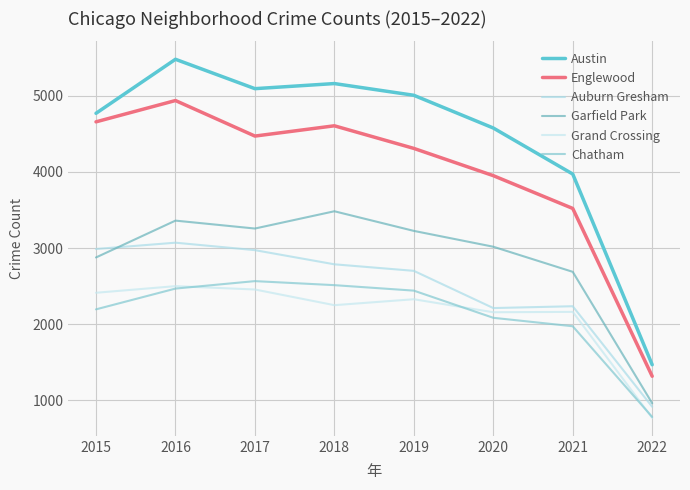

At which category does the chart reach its peak across all series?

2016